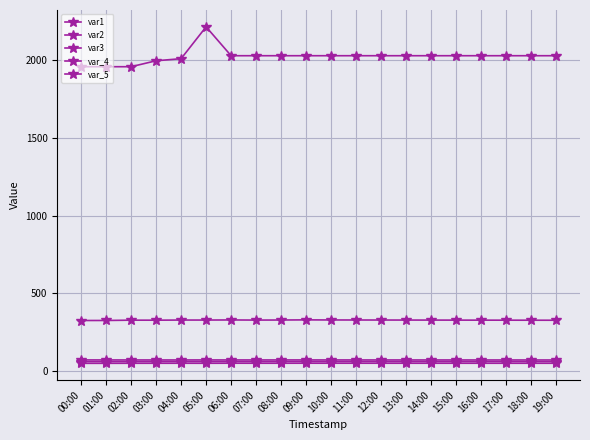

Read the var2 value at 12:00.

59.5